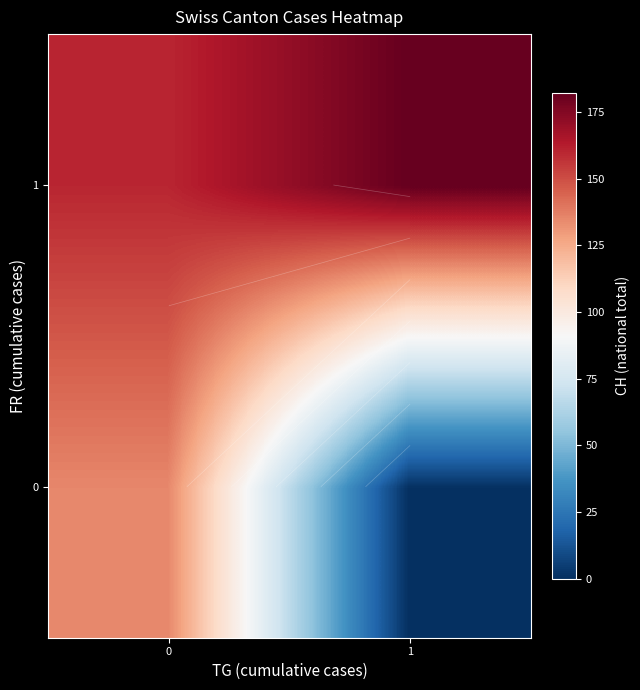

Which series has the largest total across all categories?

1